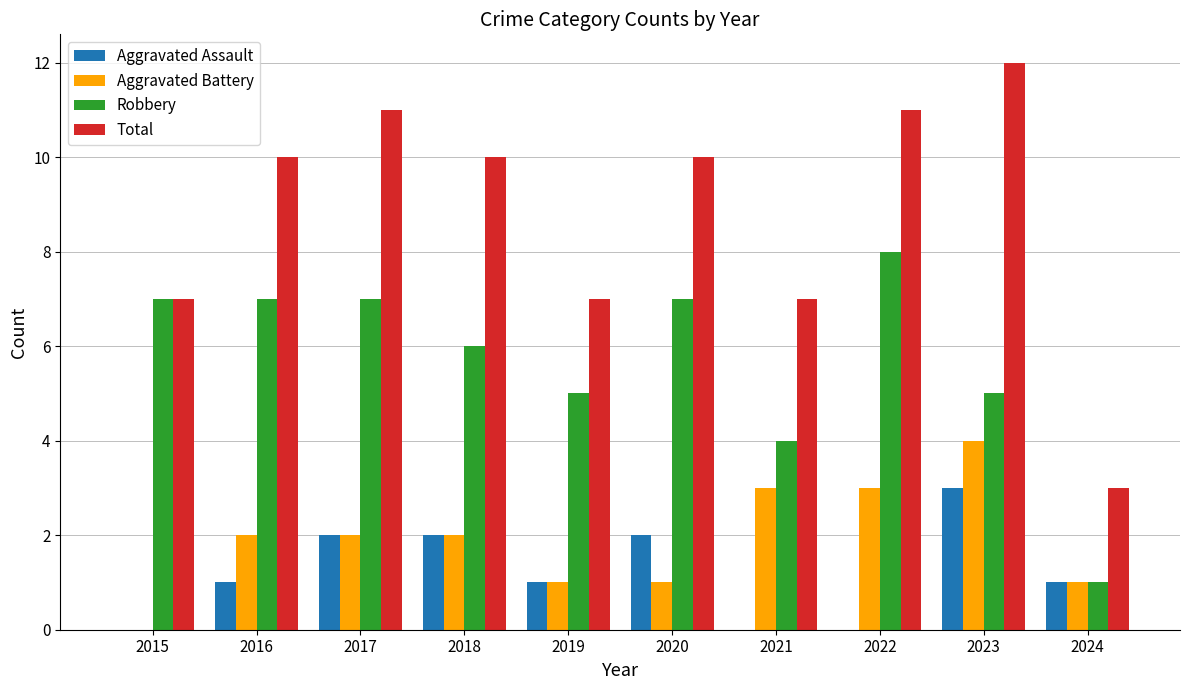

Reading left to right, transcribe all the data shown in this chart.

Aggravated Assault: 0	1	2	2	1	2	0	0	3	1
Aggravated Battery: 0	2	2	2	1	1	3	3	4	1
Robbery: 7	7	7	6	5	7	4	8	5	1
Total: 7	10	11	10	7	10	7	11	12	3